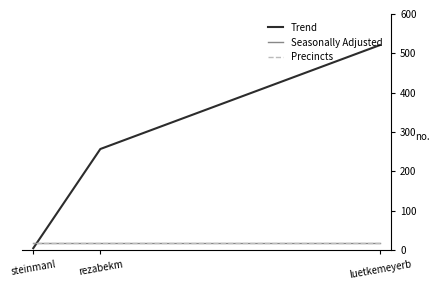

Is this an area chart (filled region under the line)?

No